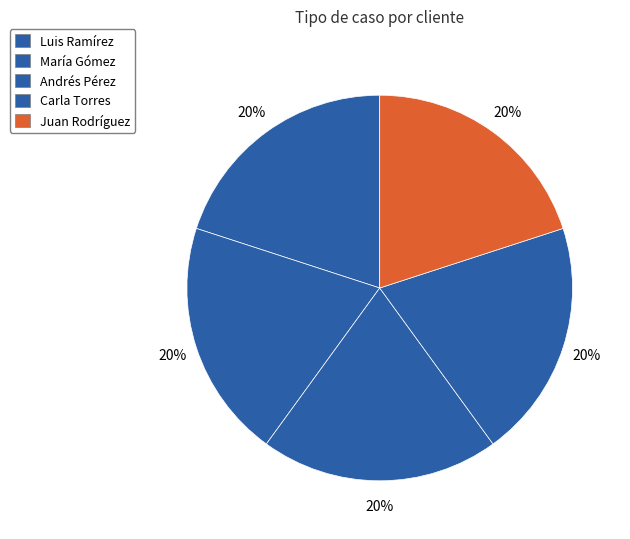

Count the number of slices in the pie.

5